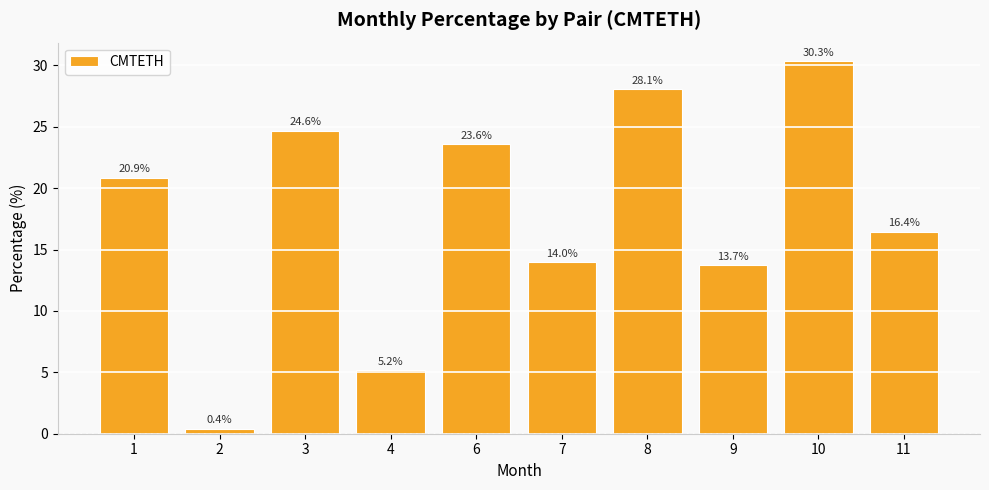

What is the approximate value at 6?

23.6